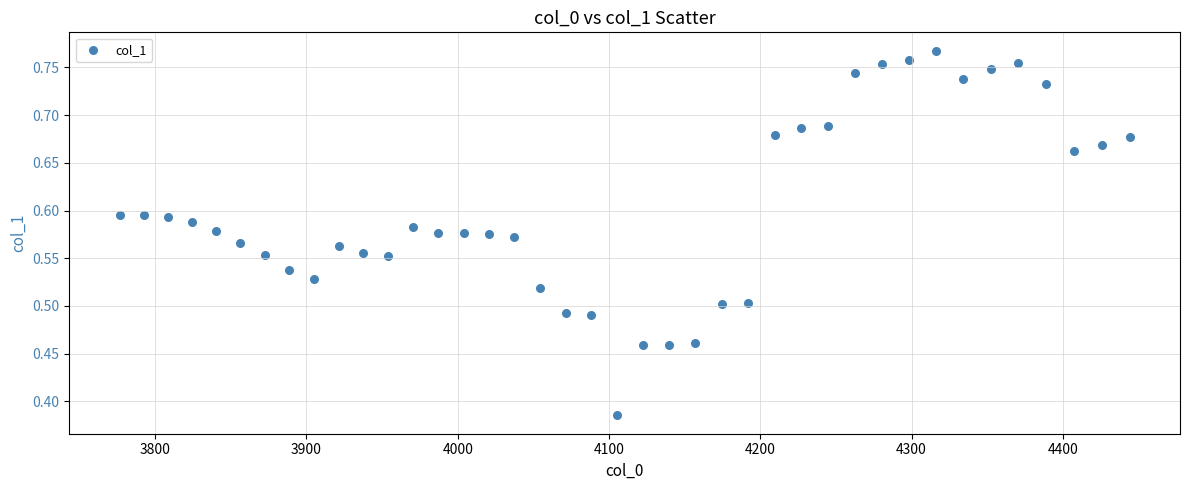

What is the range of X values (max minus min)?

667.4